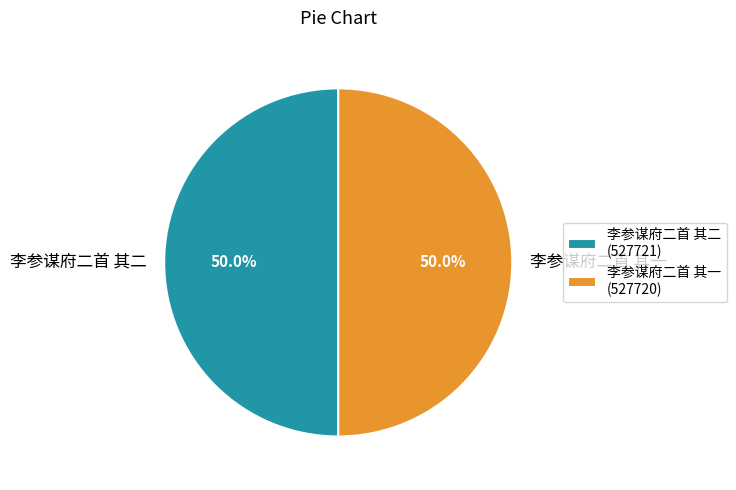

To the nearest percent, what is the combined percentage of 李参谋府二首 其二 and 李参谋府二首 其一?

100%